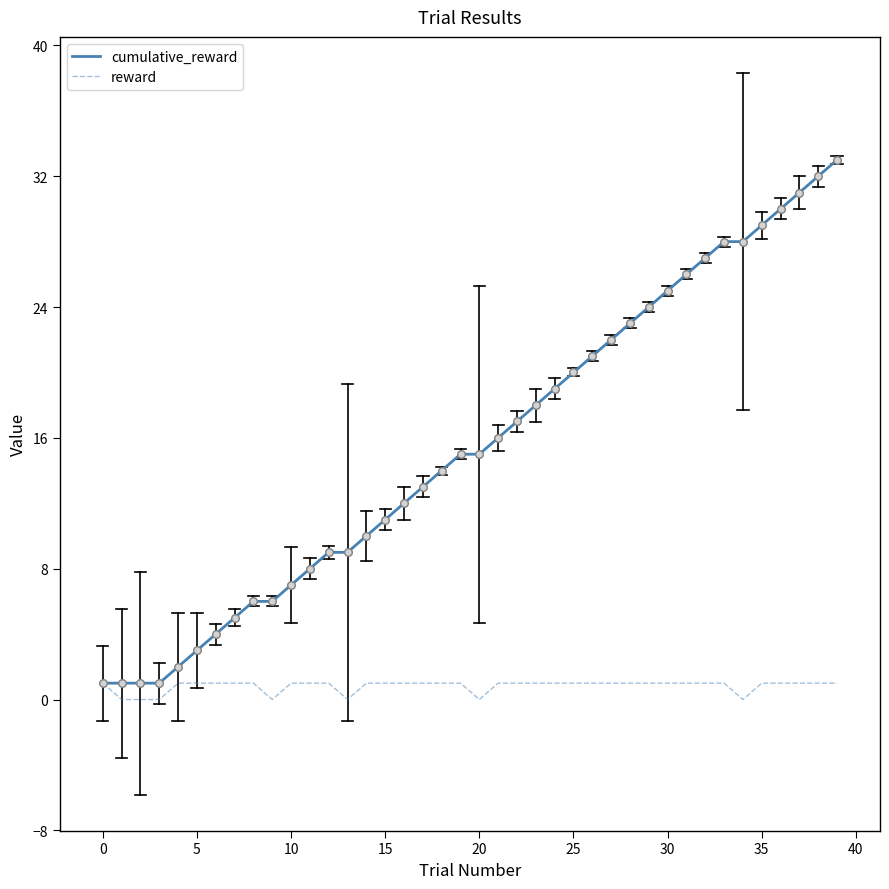

Which series has the largest total across all categories?

cumulative_reward